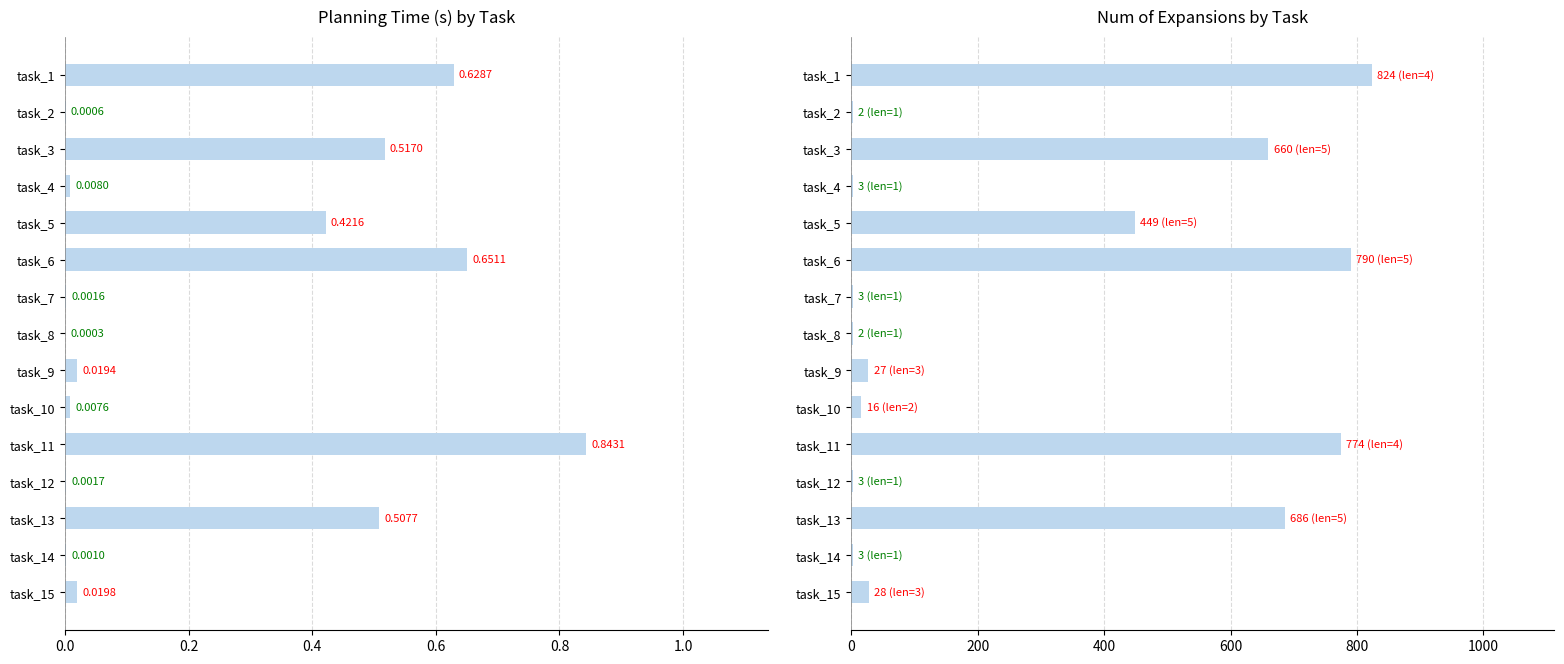

Rank the series by their maximum value, from highest to lowest.

num_of_expand, time